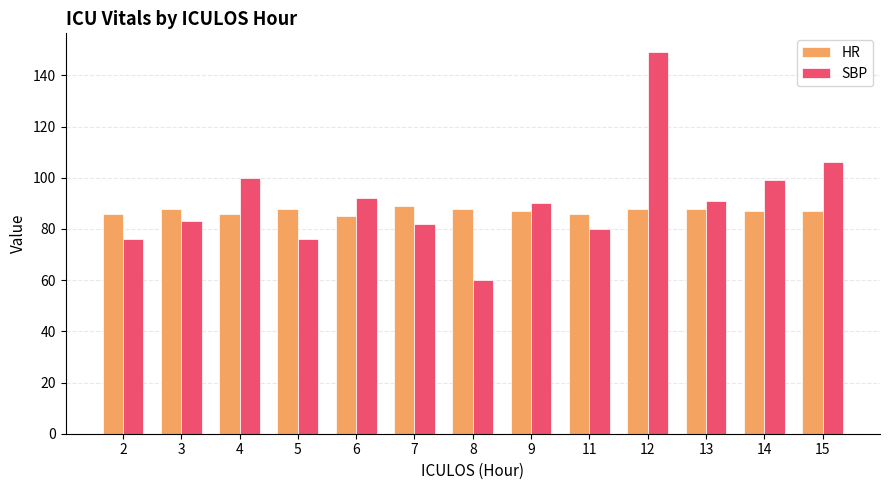

At how many categories does at least one series exceed 147?

1